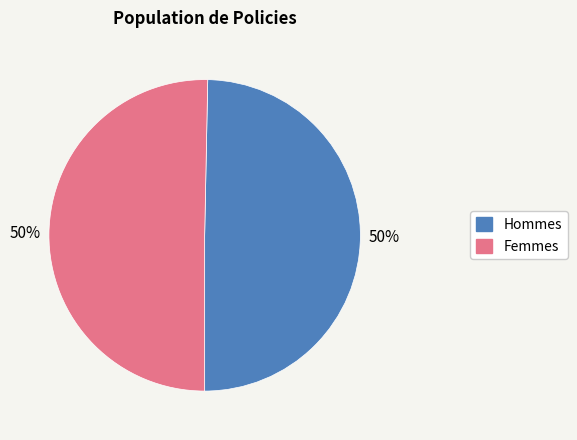

To the nearest percent, what is the average slice percentage?

50%